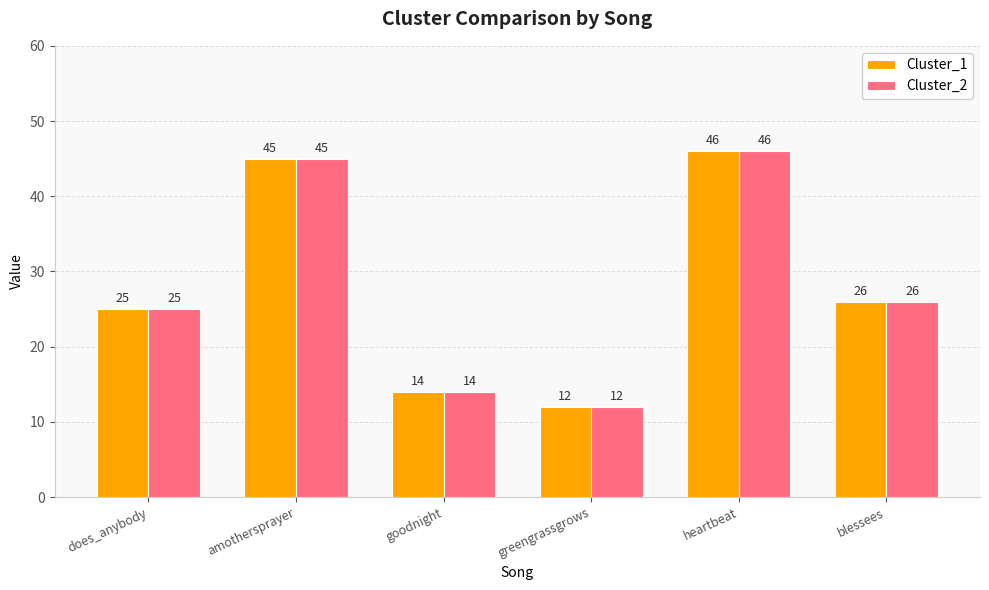

At which label does Cluster_2 first exceed 26?

amothersprayer